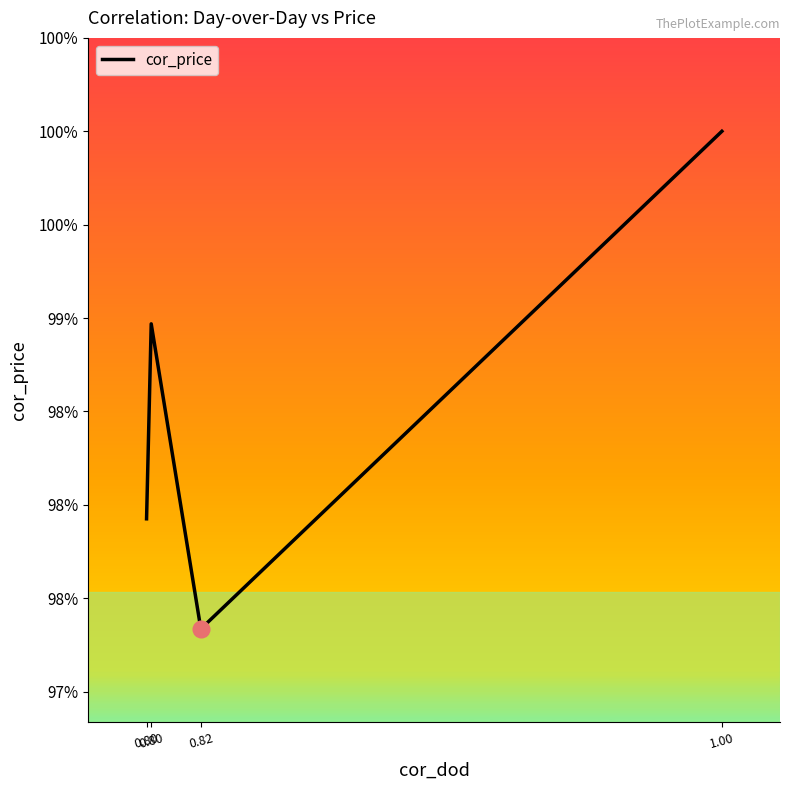

At which category does the chart reach its peak across all series?

1.00